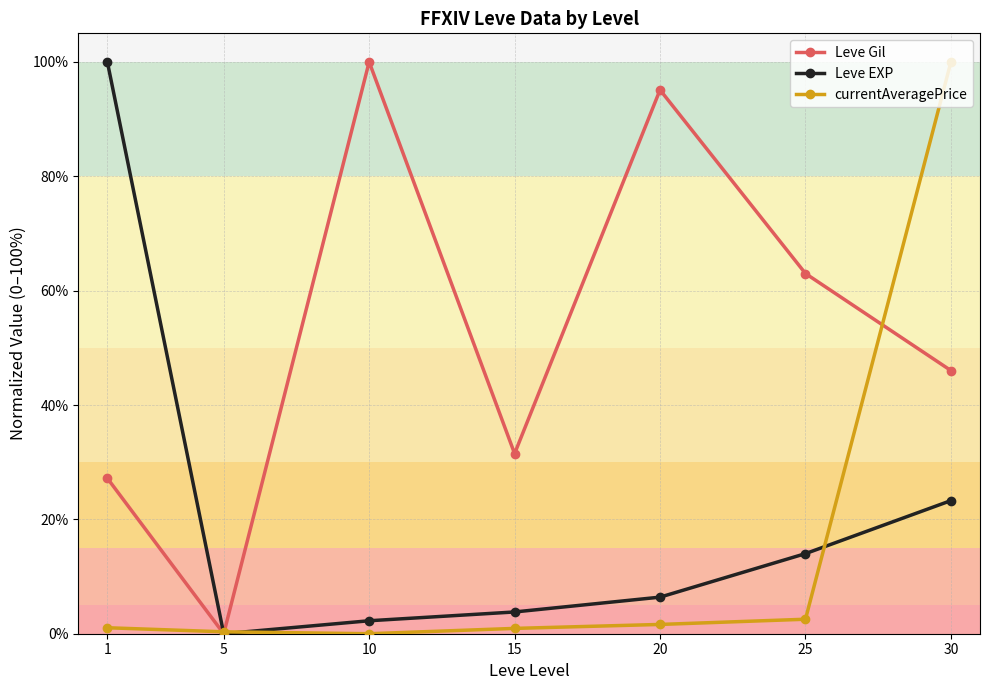

Which series changed the most between 5 and 25?

Leve Gil